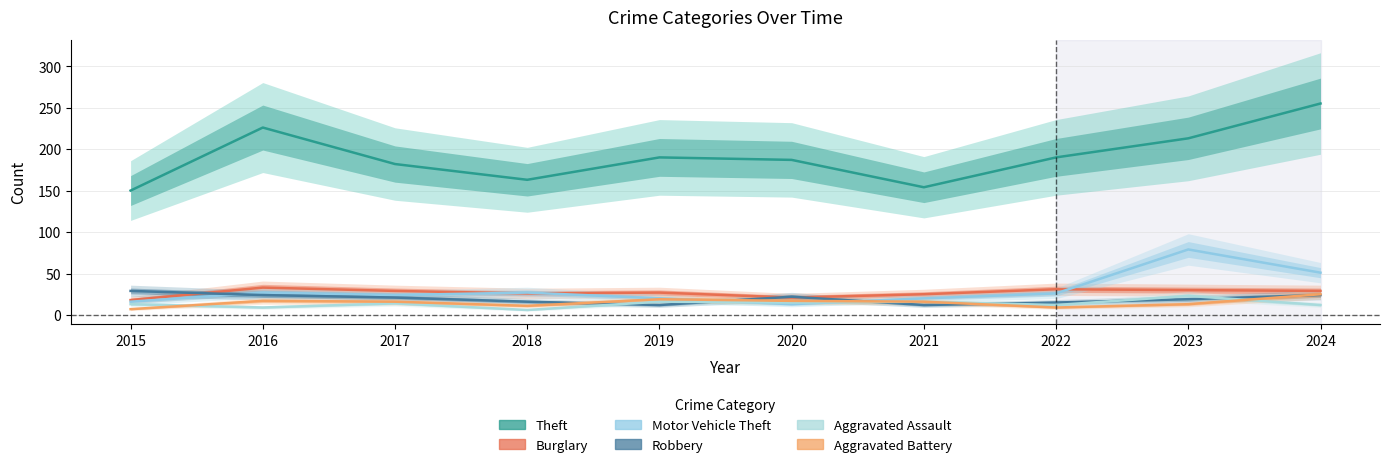

Which series has the largest range (max minus min)?

Theft